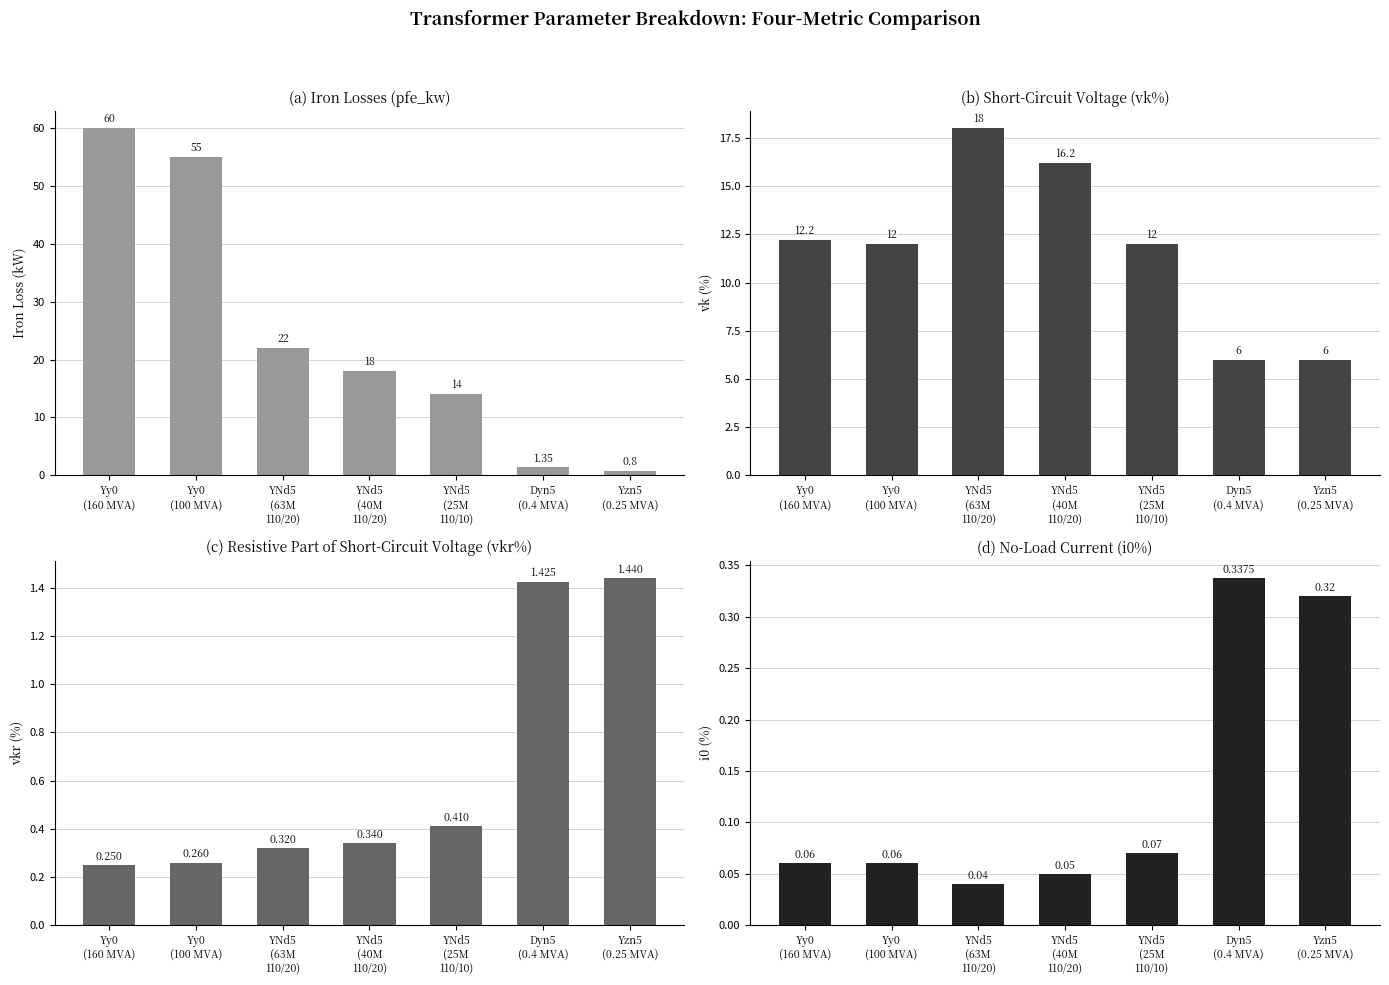

Which series has the largest range (max minus min)?

pfe_kw